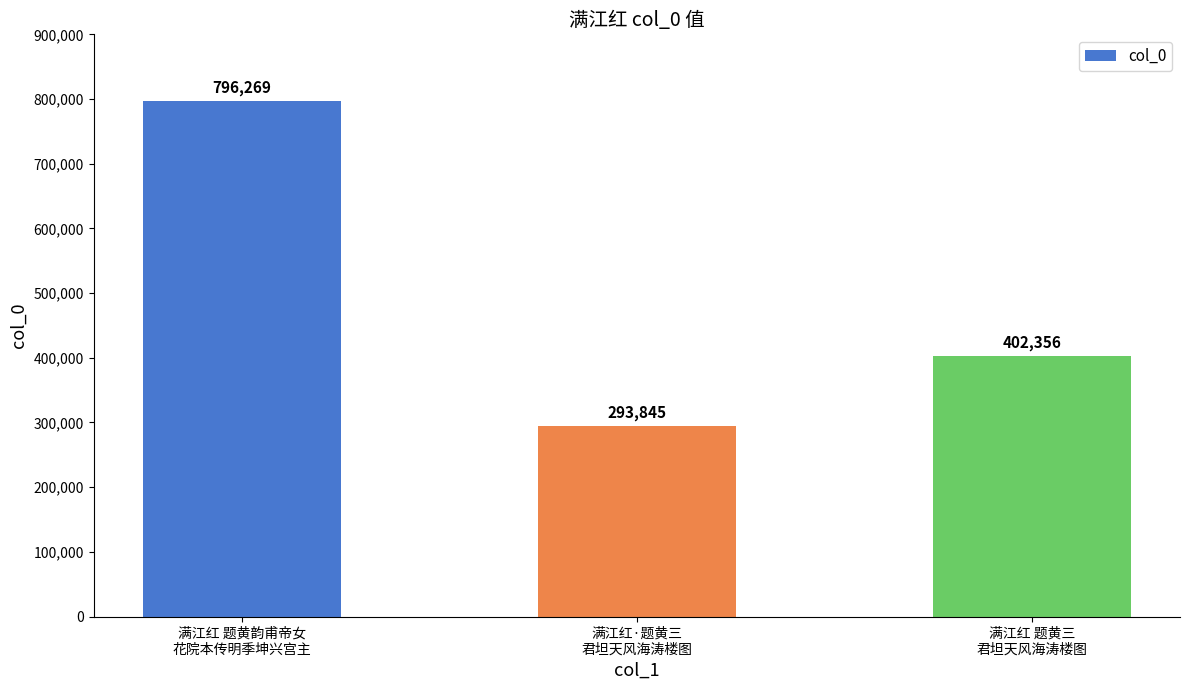

What is the sum of the values at 满江红 题黄韵甫帝女
花院本传明季坤兴宫主 and 满江红 题黄三
君坦天风海涛楼图?

1198625